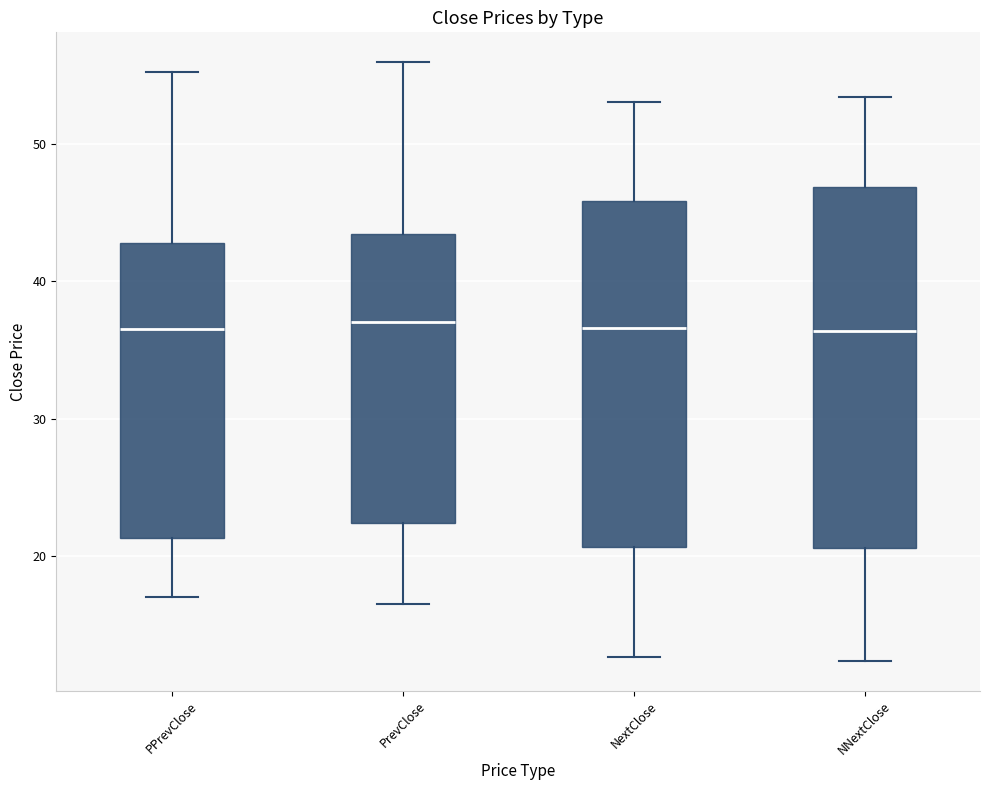

Reading left to right, transcribe this box plot: for each box, give where its median line is, the range the box spans, and where its two whiskers end, as read against the y-axis. The values are not printed on the chart, so give them approximately, as read against the axis.

PPrevClose: median 37, box 21 to 43, whiskers 17 to 55
PrevClose: median 37, box 22 to 43, whiskers 17 to 56
NextClose: median 37, box 21 to 46, whiskers 13 to 53
NNextClose: median 36, box 21 to 47, whiskers 12 to 53